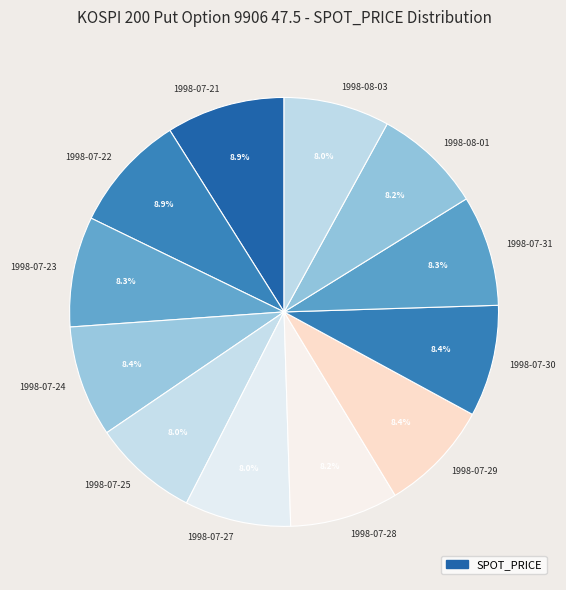

True or false: 1998-07-29 accounts for 1% of the total.

False